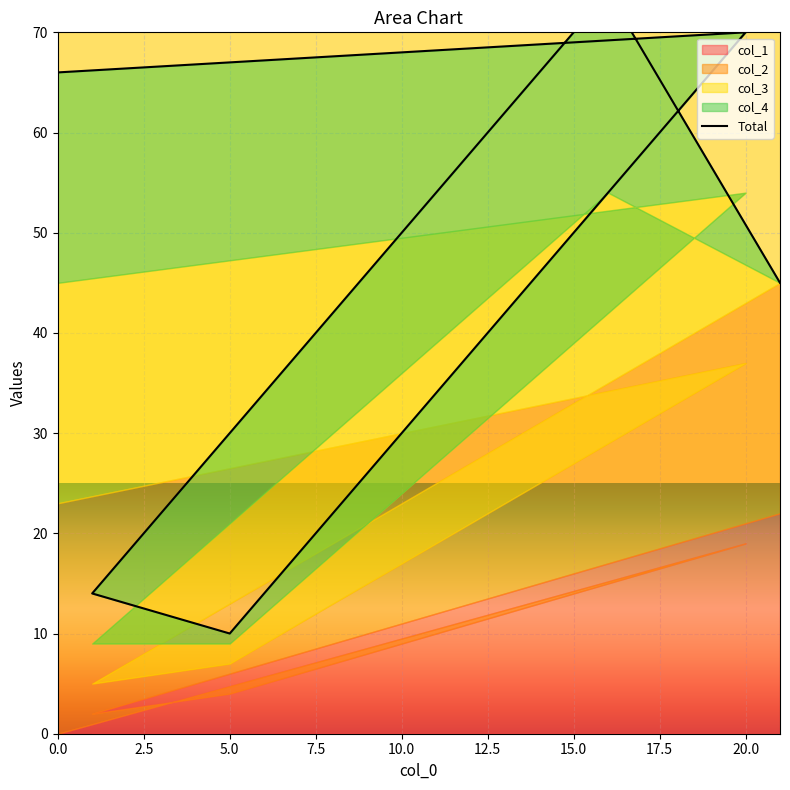

Reading left to right, transcribe all the data shown in this chart.

66	70	50	30	10	14	34	54	74	45